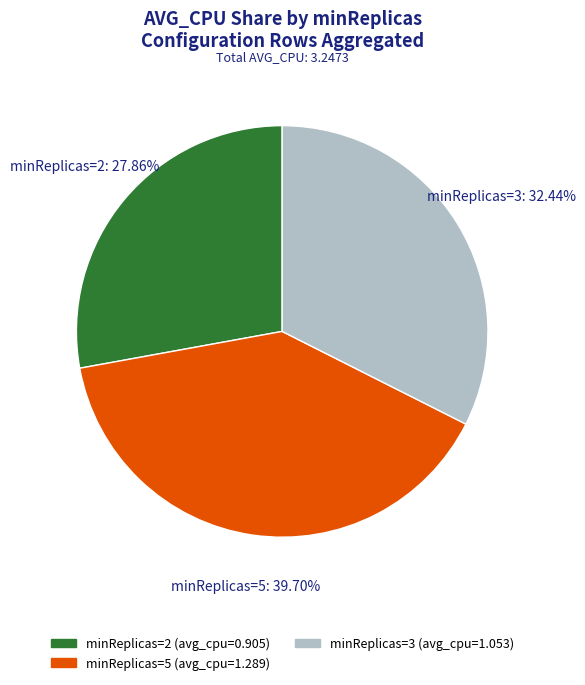

Is there any slice that represents more than half of the pie?

No